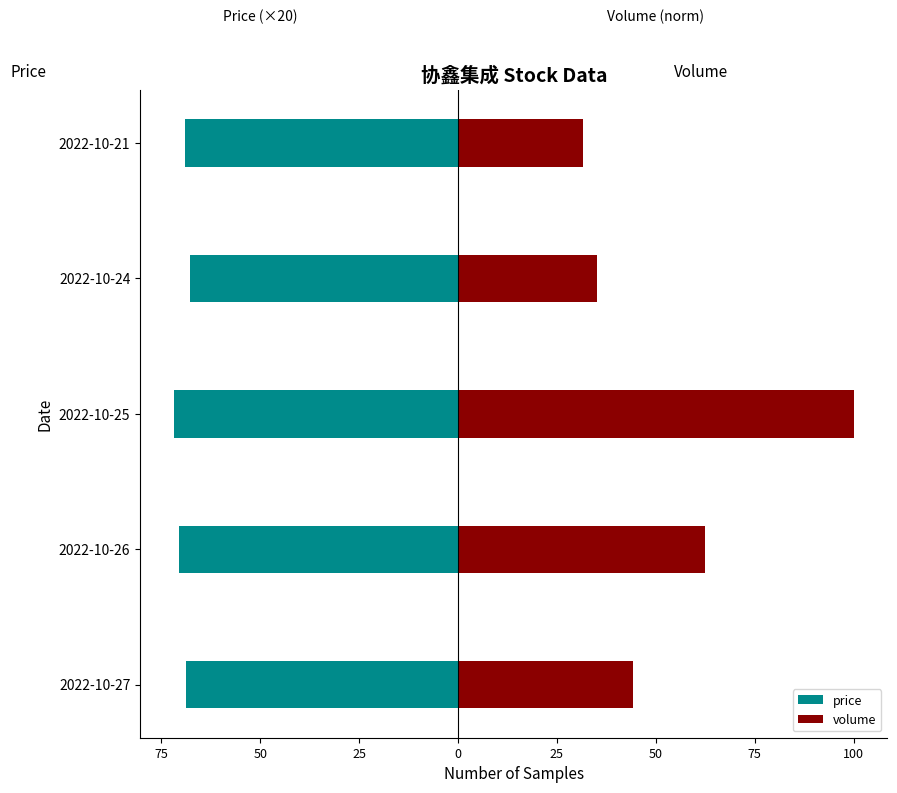

Is it true that volume equals 100.0 at 50?

True